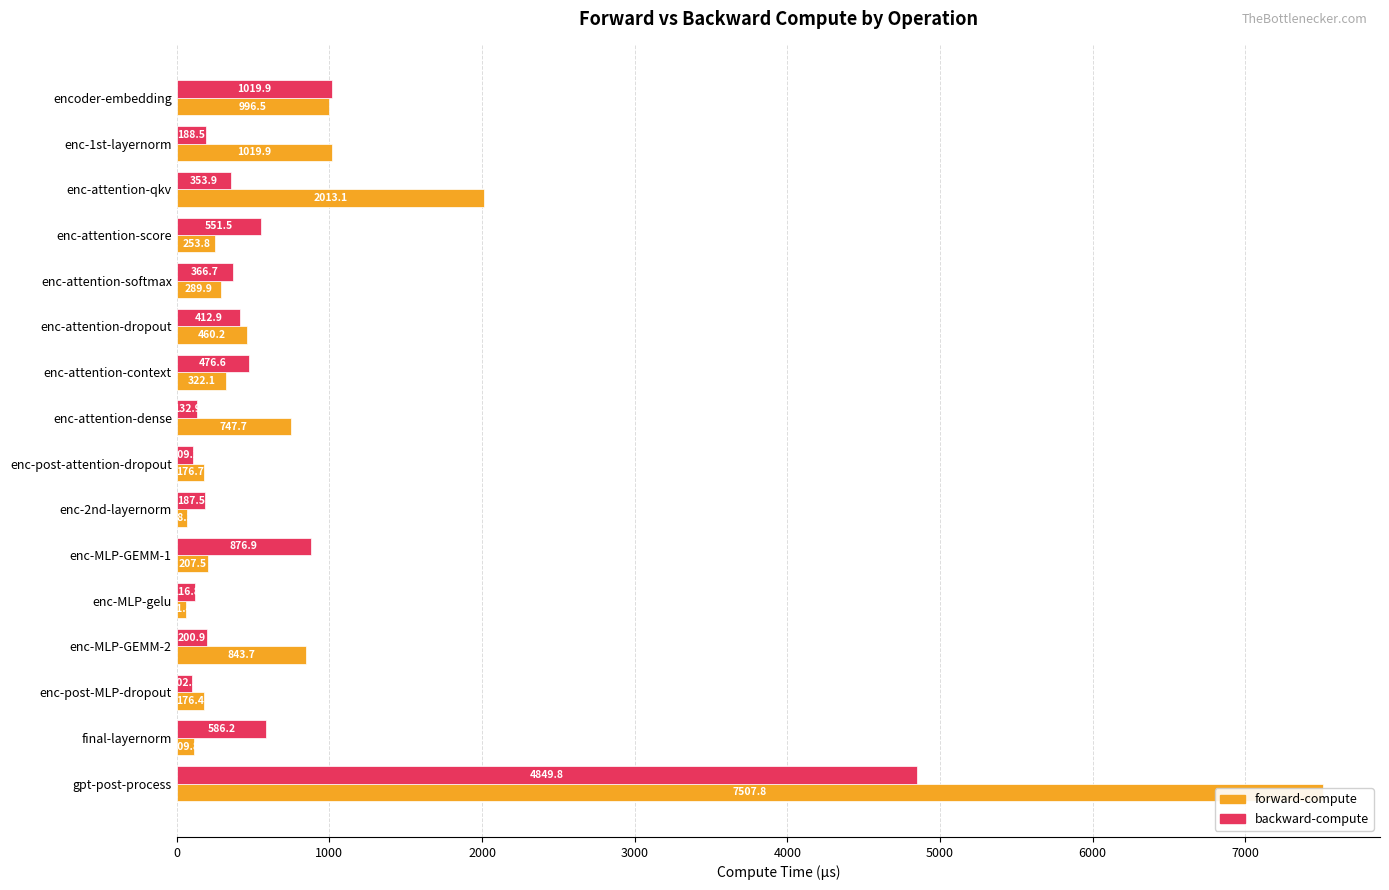

What is the spread (max minus min) of values at enc-1st-layernorm?

831.4